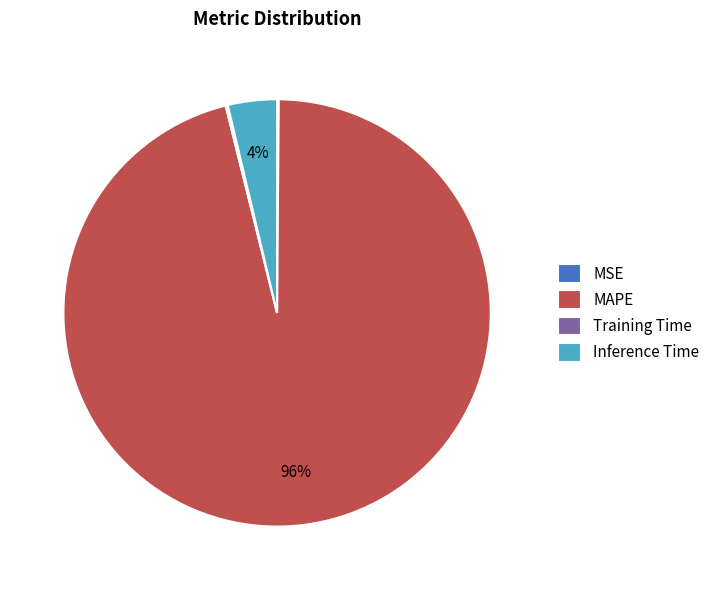

Which category has the biggest portion of the pie?

MAPE